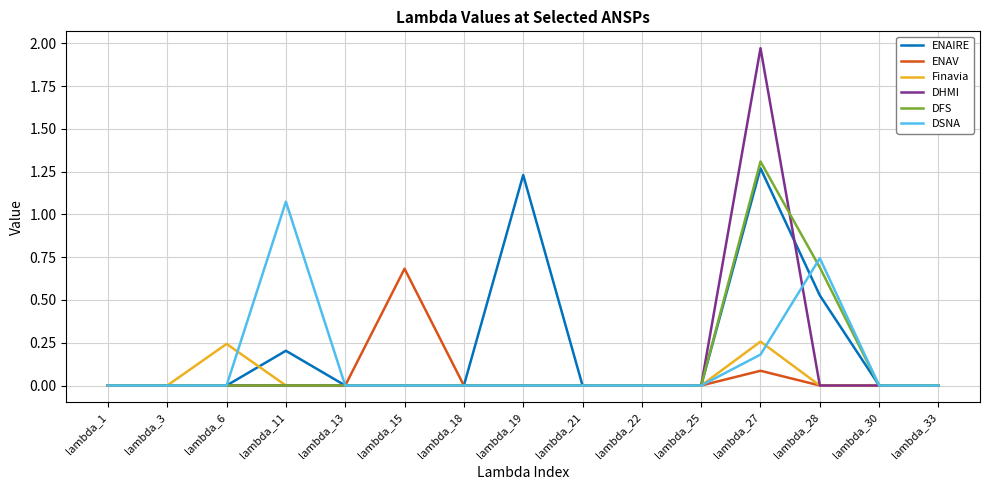

Which series changed the most between lambda_11 and lambda_28?

DFS